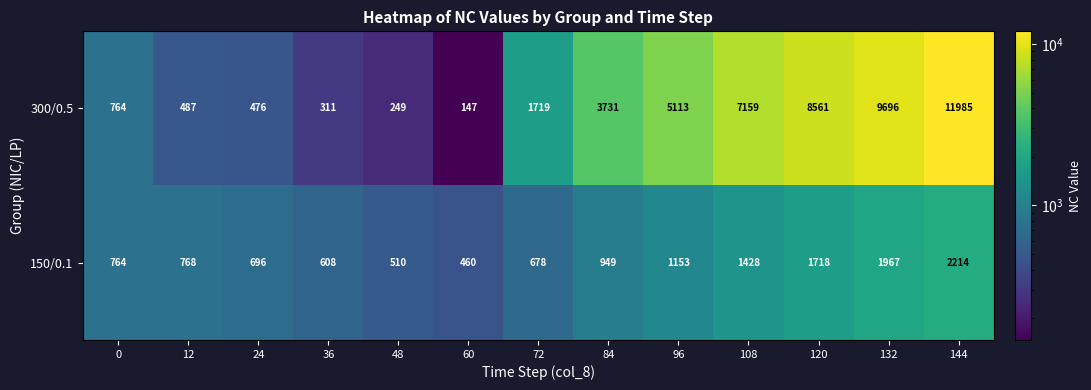

Reading left to right, list all the values displayed in this chart.

300/0.5: 0=764	12=487	24=476	36=311	48=249	60=147	72=1719	84=3731	96=5113	108=7159	120=8561	132=9696	144=11985
150/0.1: 0=764	12=768	24=696	36=608	48=510	60=460	72=678	84=949	96=1153	108=1428	120=1718	132=1967	144=2214